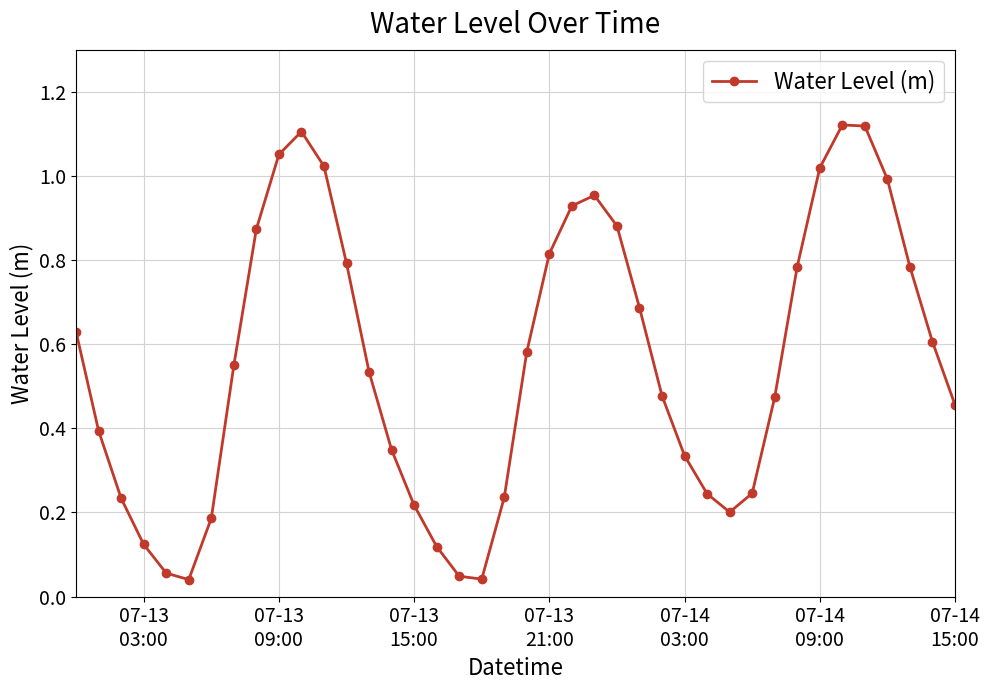

Does the chart have visible grid lines?

Yes